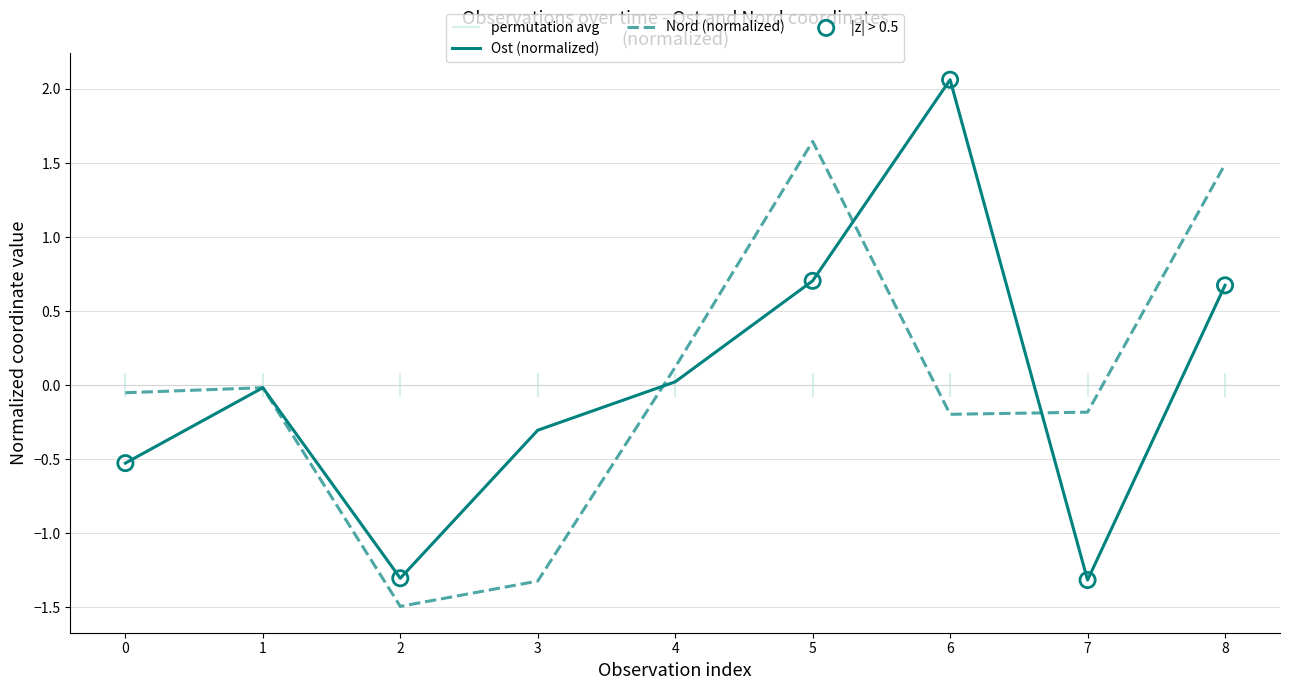

Which series reaches the minimum Y coordinate?

Nord